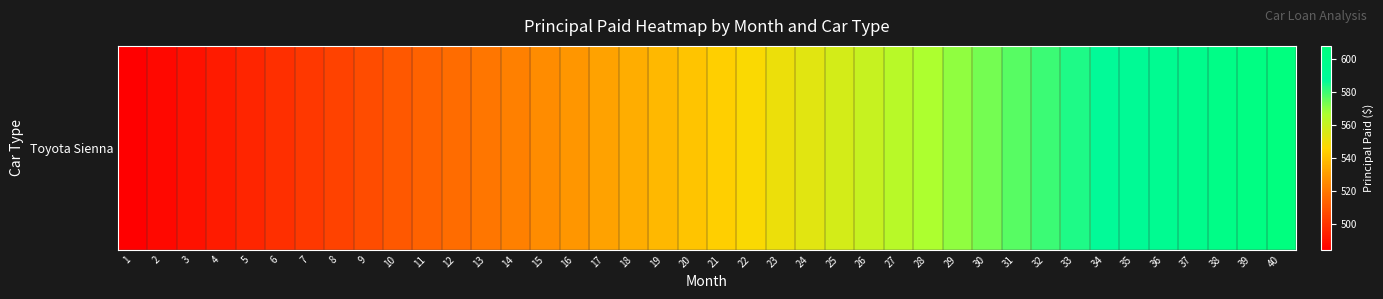

Which has a higher value, 11 or 26?

26